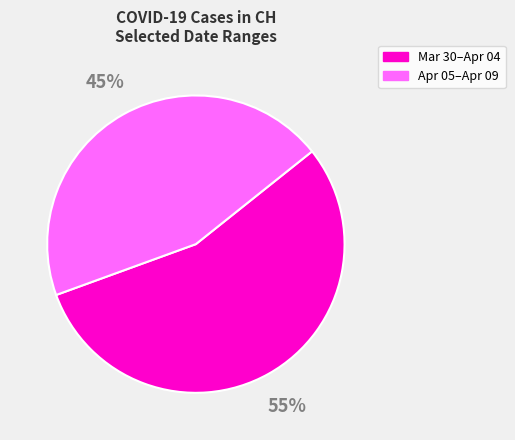

To the nearest percent, what is the difference between the largest and smallest slice percentages?

10%